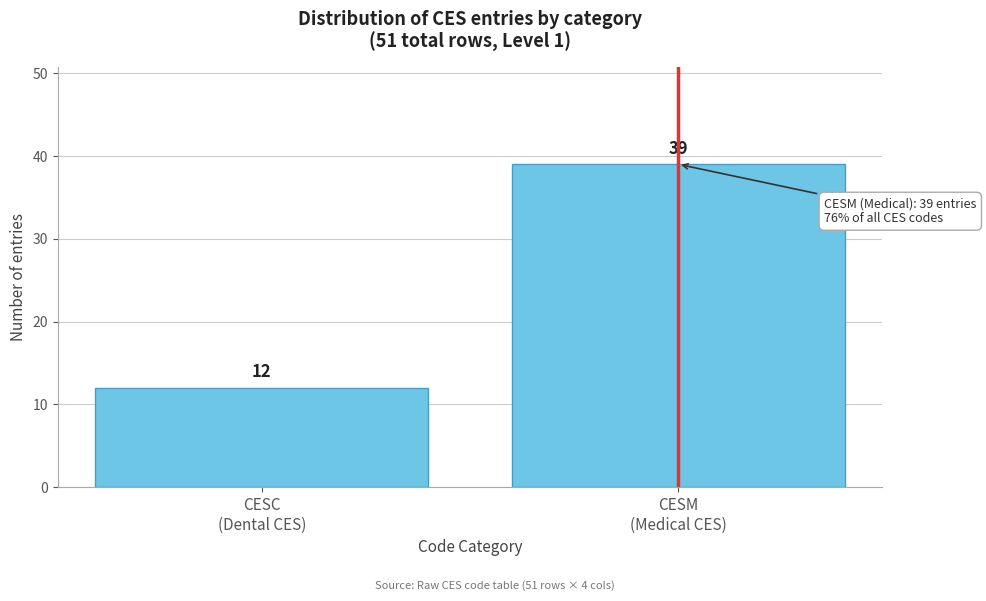

Reading right to left, what are all the values shown in this chart?

39	12